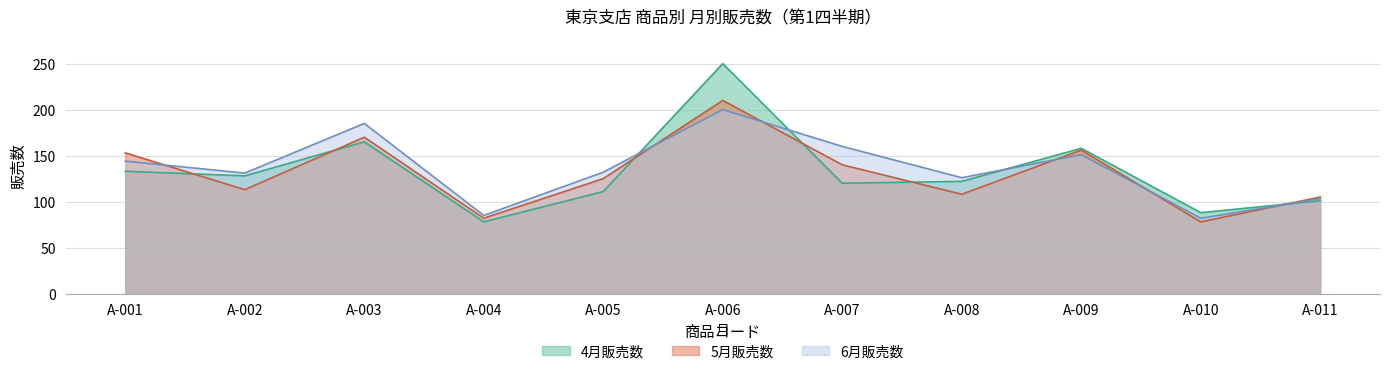

At which category does 6月販売数 reach its first local peak?

A-003